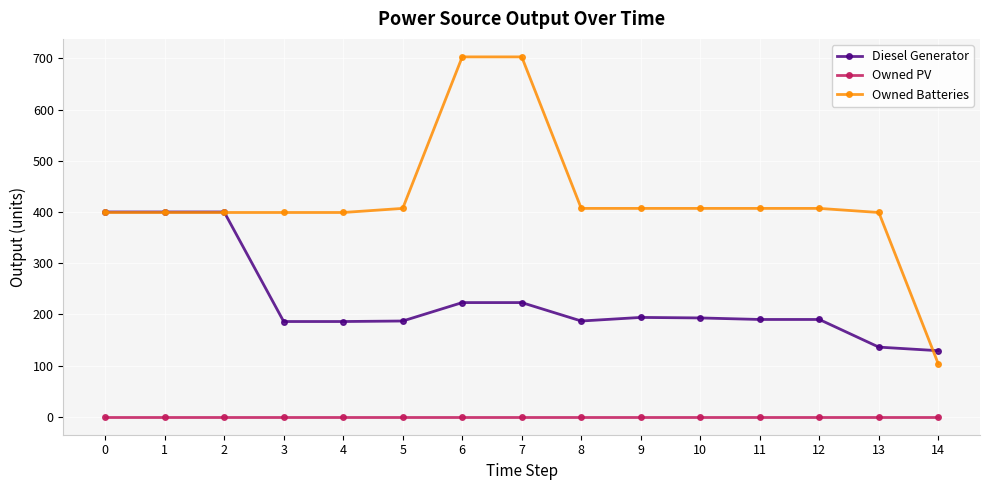

What is the difference between the maximum and minimum values in the Diesel Generator series?

271